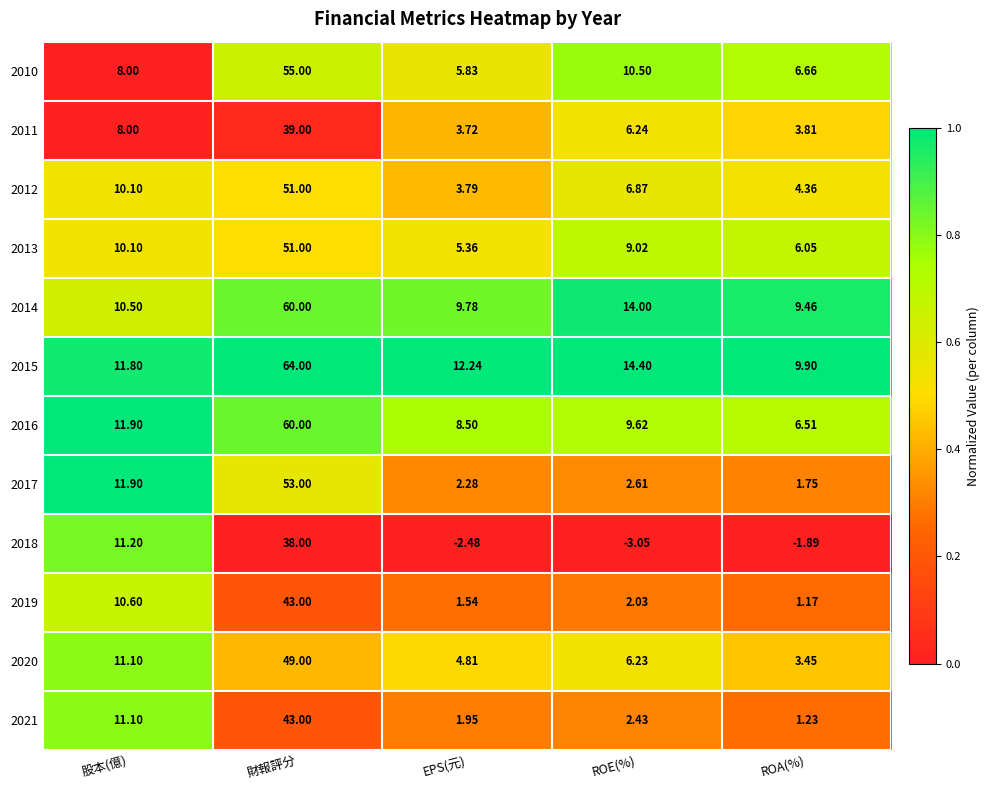

What is the spread (max minus min) of values at 股本(億)?

3.9